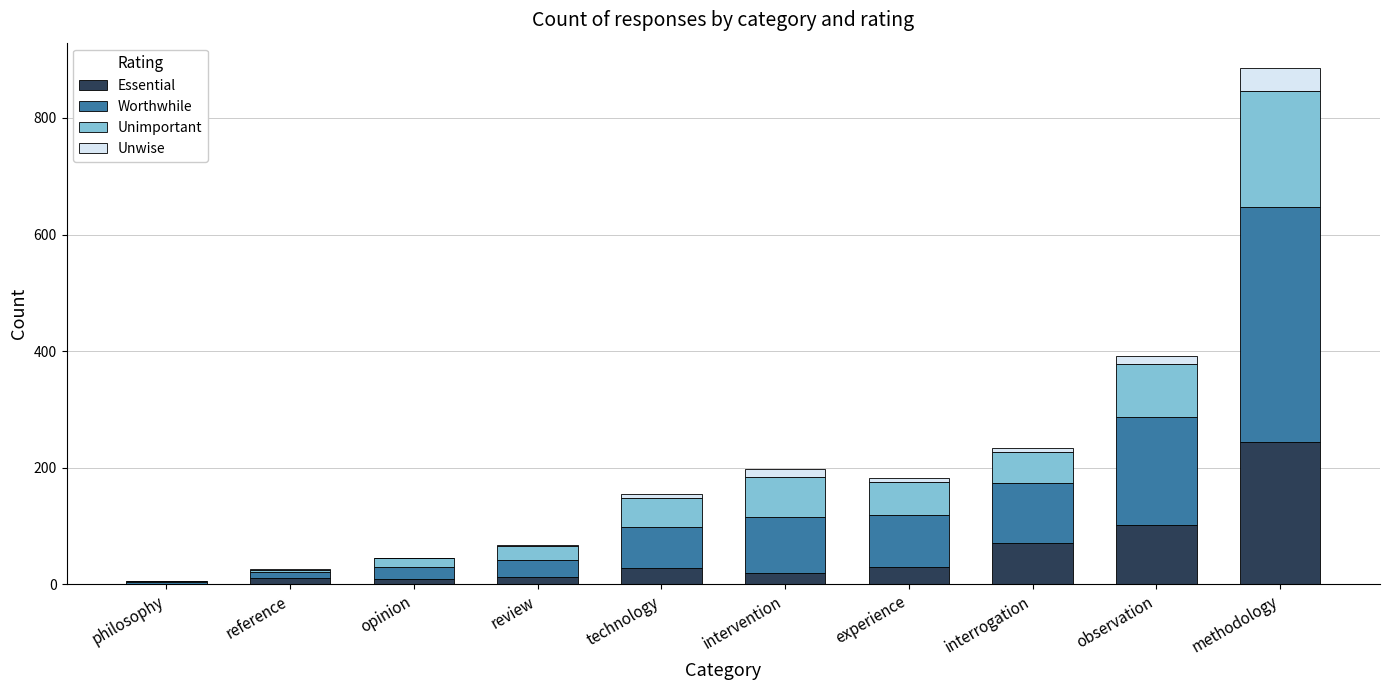

Count the number of data series in this chart.

4